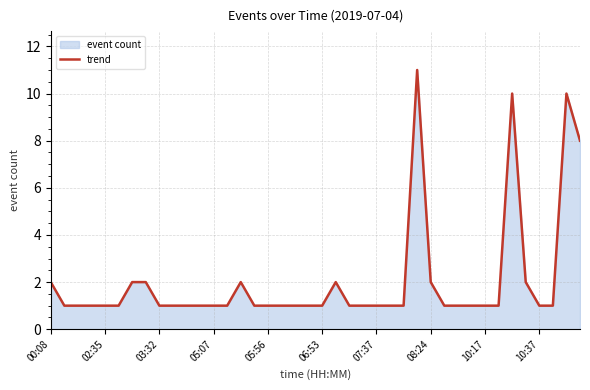

What is the greatest value displayed?

11